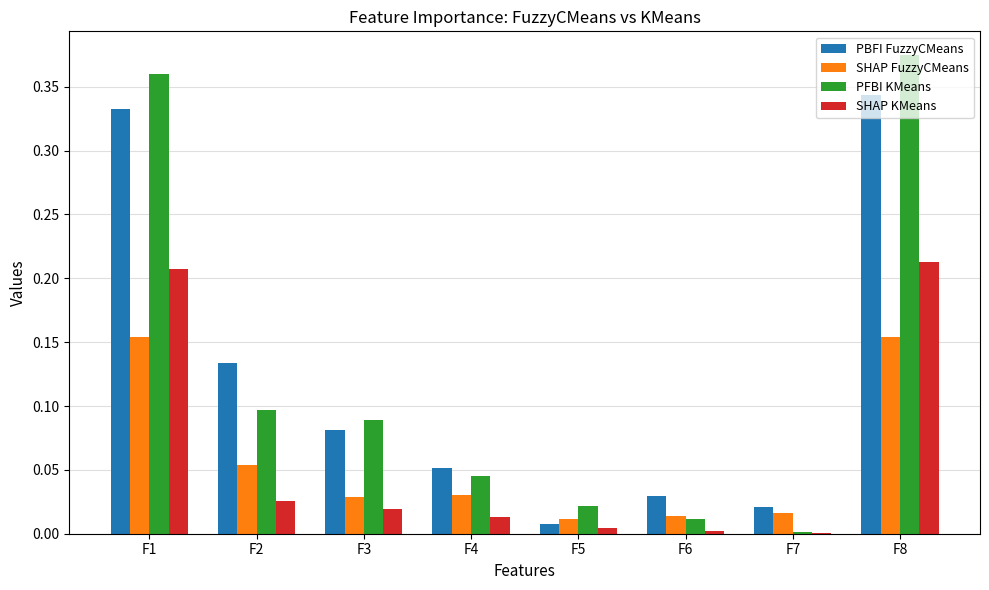

Between F6 and F8, which series saw the biggest shift?

PFBI KMeans